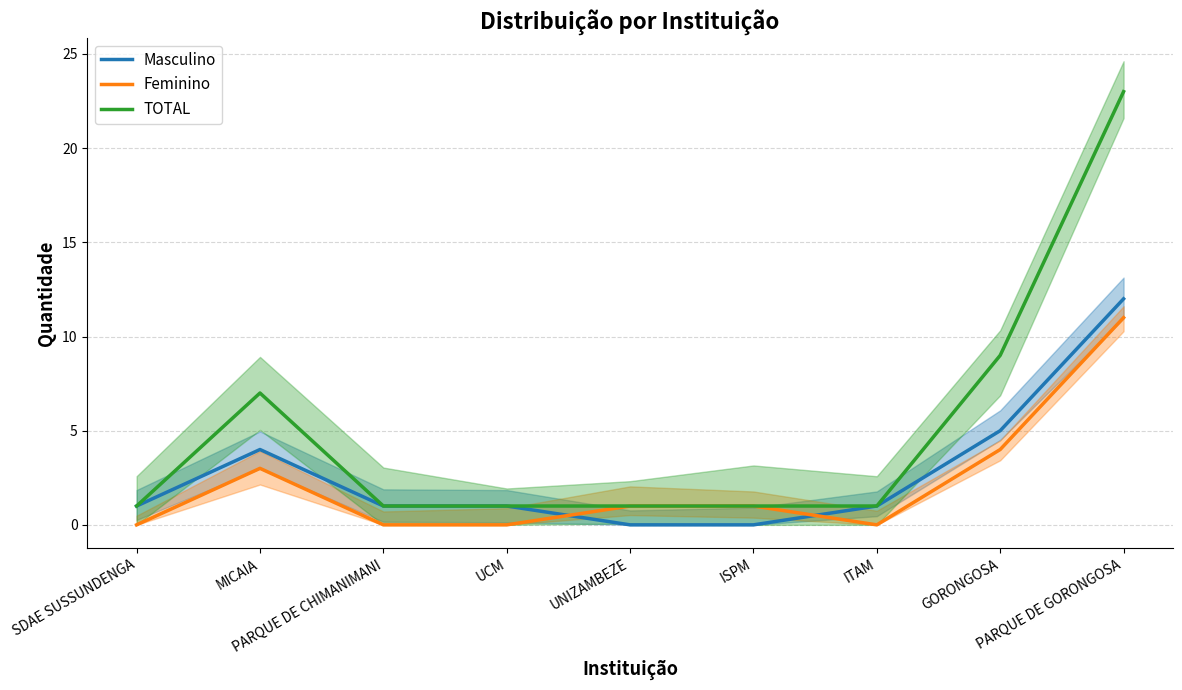

Between PARQUE DE GORONGOSA and ISPM, which is larger?

PARQUE DE GORONGOSA